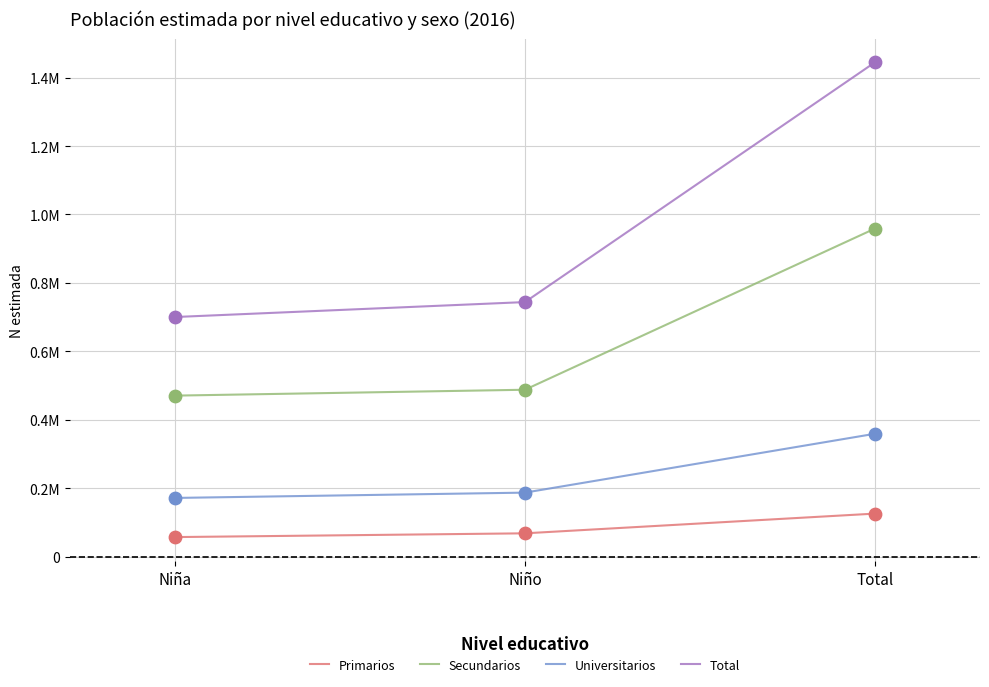

Is the value of Total at Total greater than the value of Primarios at Niño?

Yes